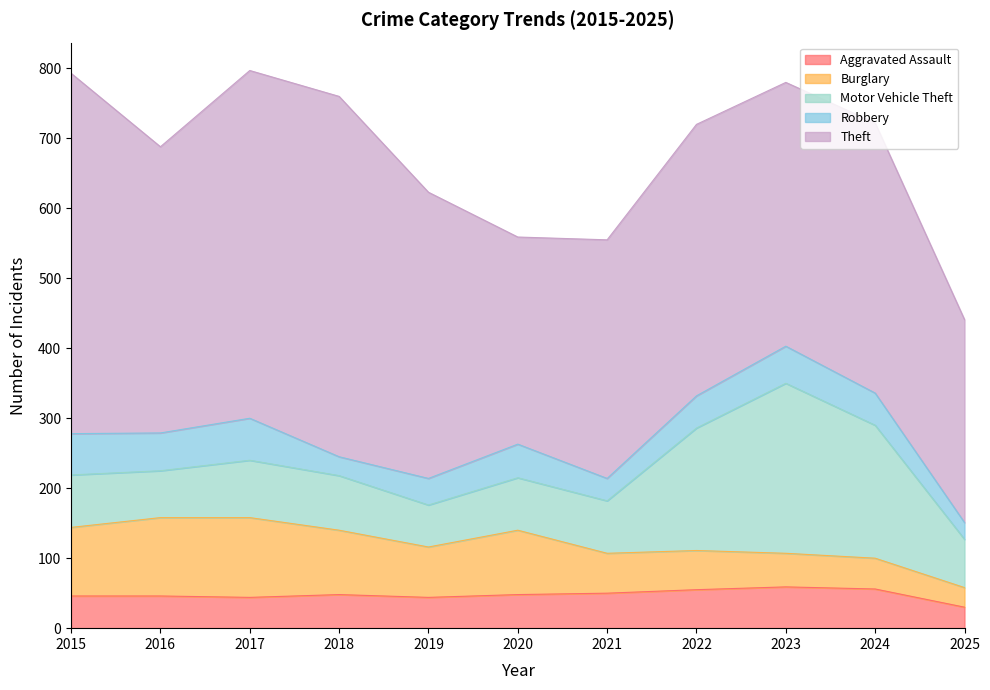

True or false: Theft and Motor Vehicle Theft intersect in this chart.

False